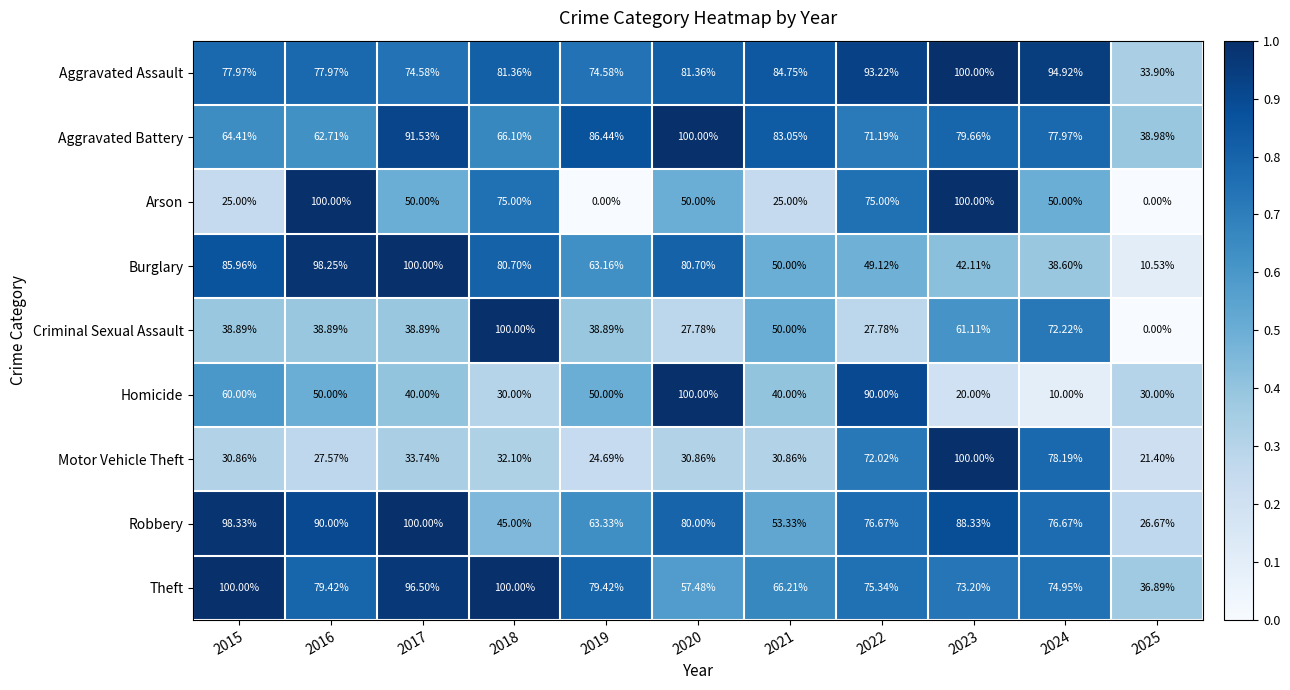

At 2019, list the series in order from largest to smallest.

Aggravated Battery, Theft, Aggravated Assault, Robbery, Burglary, Homicide, Criminal Sexual Assault, Motor Vehicle Theft, Arson